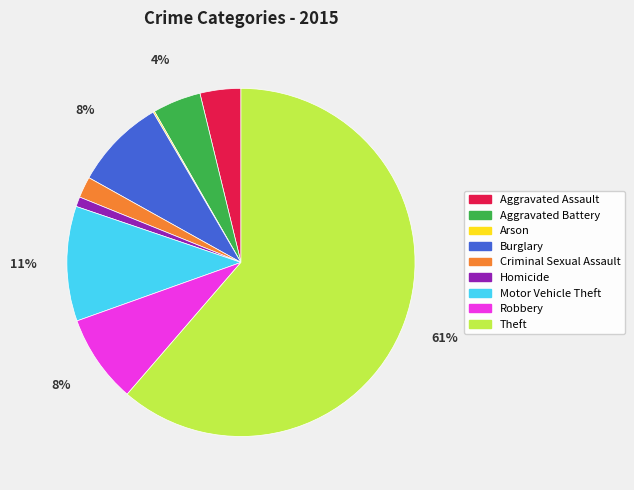

Is it true that Aggravated Assault is 4% of the pie?

True